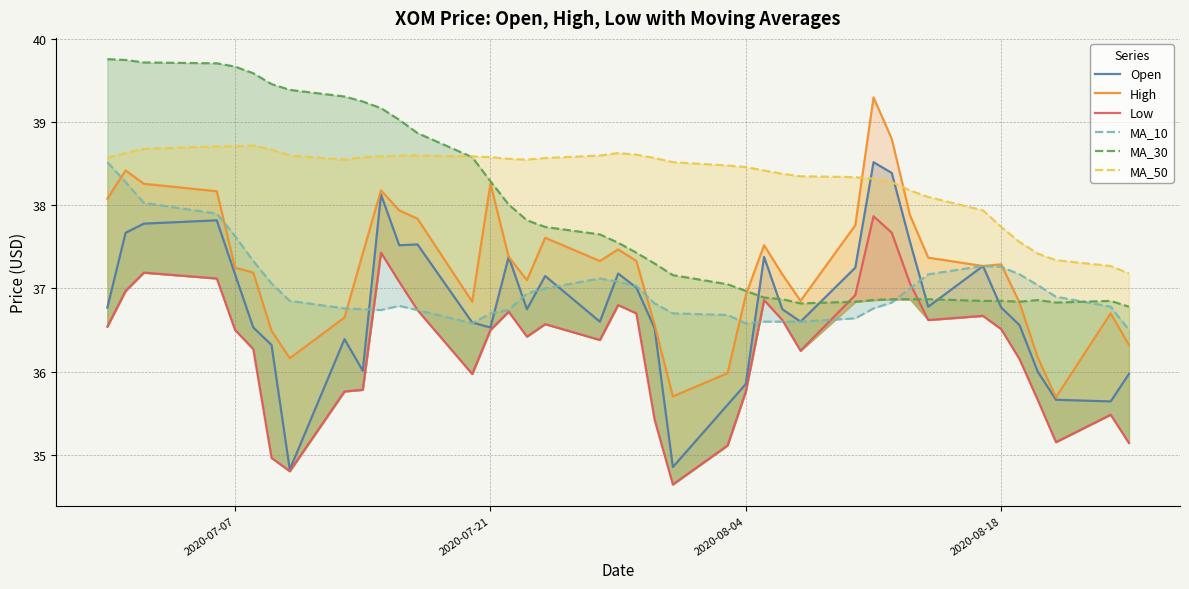

What is the value of the Low point at the 31st from the left?

37.7